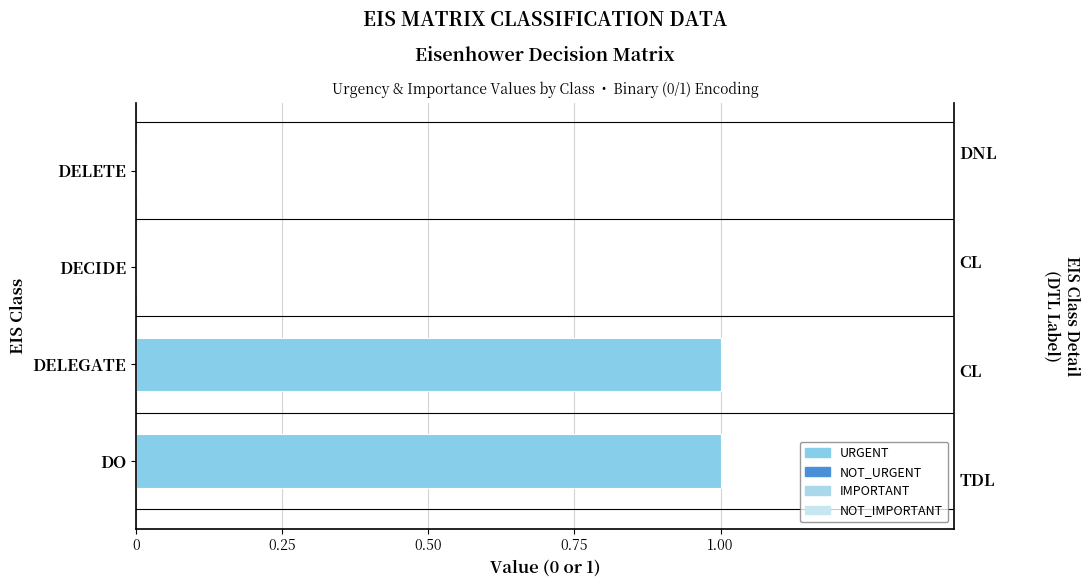

Is it true that the value at DELEGATE is 1?

True